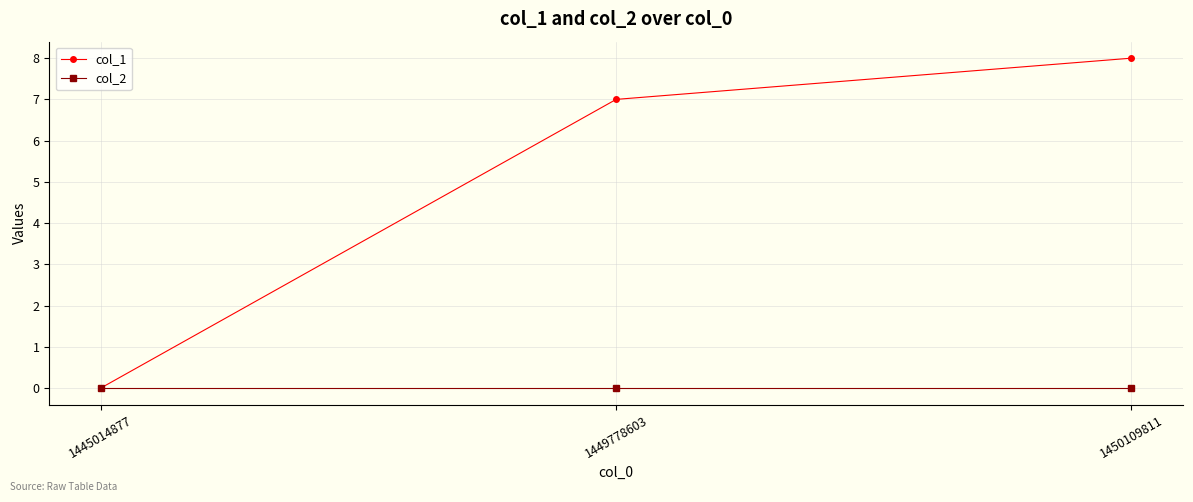

List the labels in order of col_1 value, smallest first.

1445014877, 1449778603, 1450109811